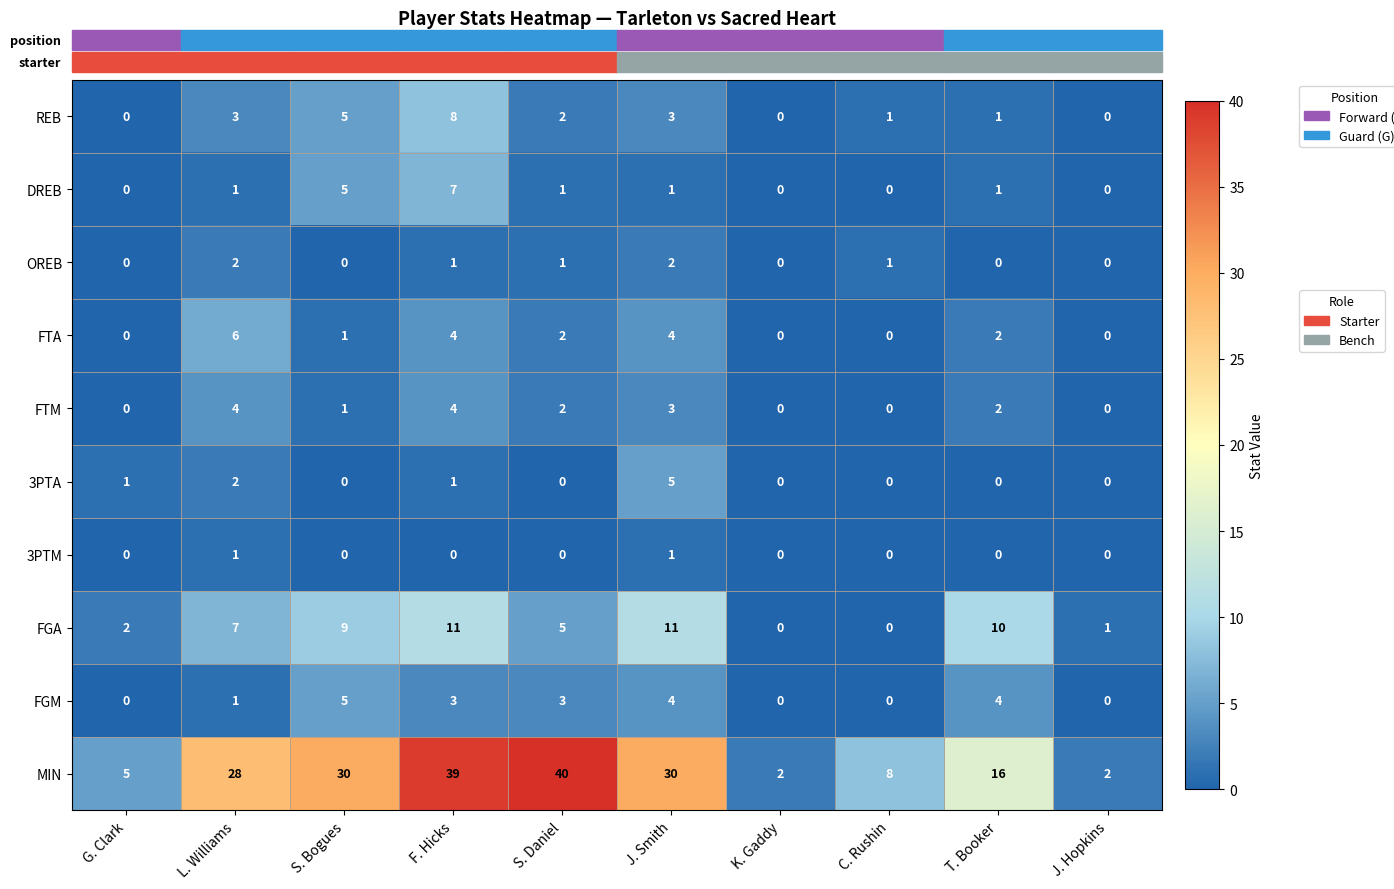

At how many categories does at least one series exceed 17?

5